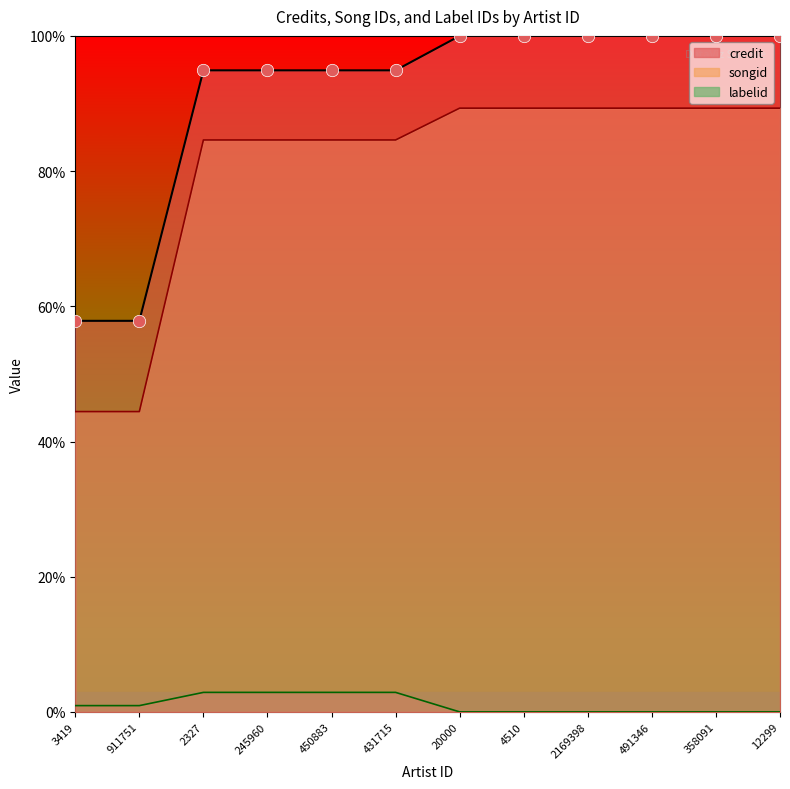

At which category is the sum across all series the highest?

20000